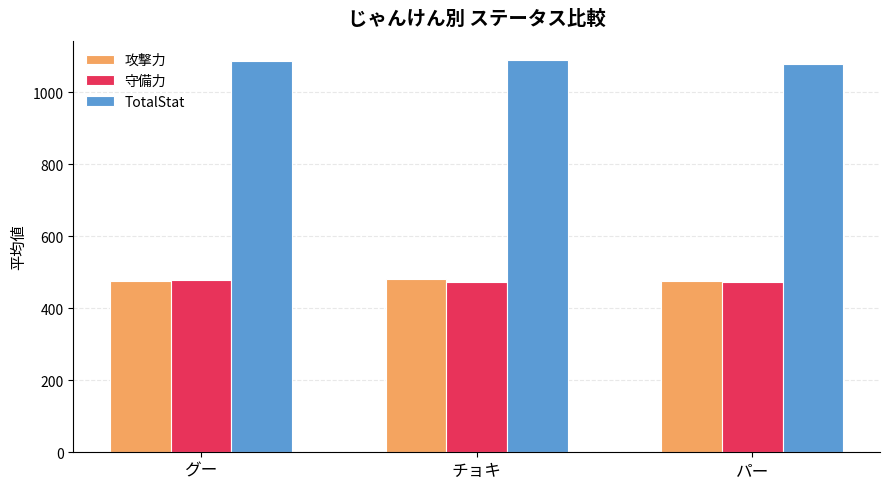

What is the sum of the TotalStat values at パー and グー?

2167.8